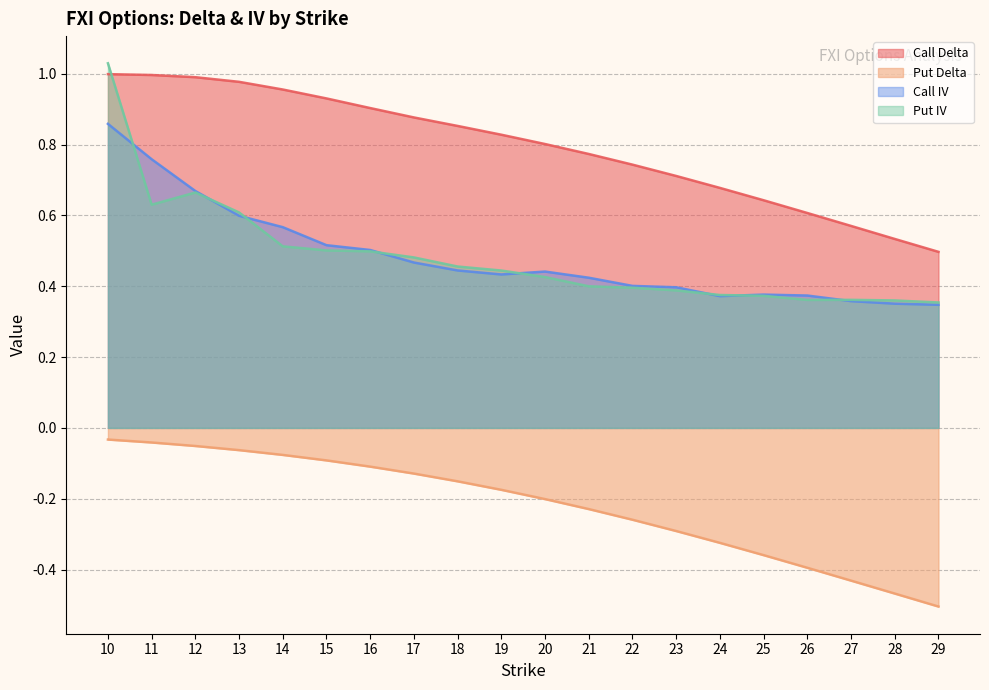

Reading right to left, list all the values displayed in this chart.

Call Delta: 29=0.5	28=0.5	27=0.6	26=0.6	25=0.6	24=0.7	23=0.7	22=0.7	21=0.8	20=0.8	19=0.8	18=0.9	17=0.9	16=0.9	15=0.9	14=1.0	13=1.0	12=1.0	11=1.0	10=1.0
Put Delta: 29=-0.5	28=-0.5	27=-0.4	26=-0.4	25=-0.4	24=-0.3	23=-0.3	22=-0.3	21=-0.2	20=-0.2	19=-0.2	18=-0.2	17=-0.1	16=-0.1	15=-0.1	14=-0.1	13=-0.1	12=-0.1	11=-0.0	10=-0.0
Call IV: 29=0.3	28=0.4	27=0.4	26=0.4	25=0.4	24=0.4	23=0.4	22=0.4	21=0.4	20=0.4	19=0.4	18=0.4	17=0.5	16=0.5	15=0.5	14=0.6	13=0.6	12=0.7	11=0.8	10=0.9
Put IV: 29=0.4	28=0.4	27=0.4	26=0.4	25=0.4	24=0.4	23=0.4	22=0.4	21=0.4	20=0.4	19=0.4	18=0.5	17=0.5	16=0.5	15=0.5	14=0.5	13=0.6	12=0.7	11=0.6	10=1.0